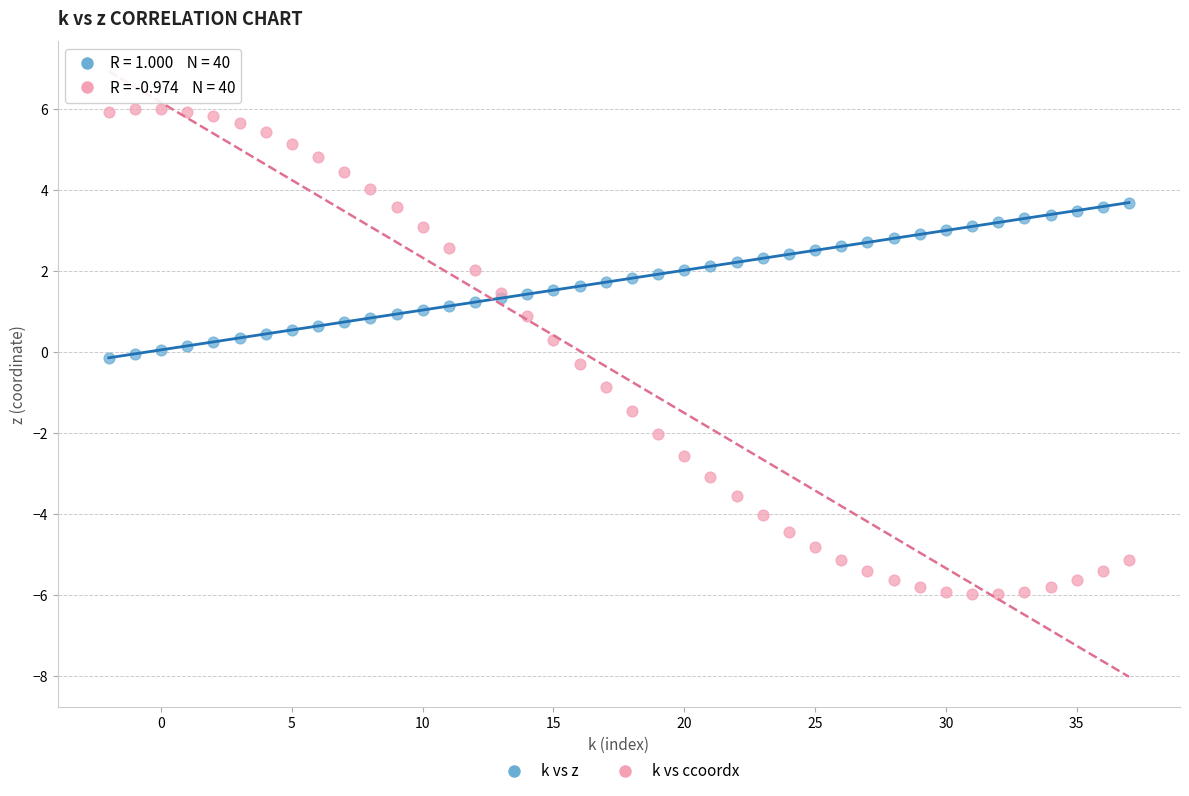

What is the X range (max minus min) for the scatter plot?

39.0